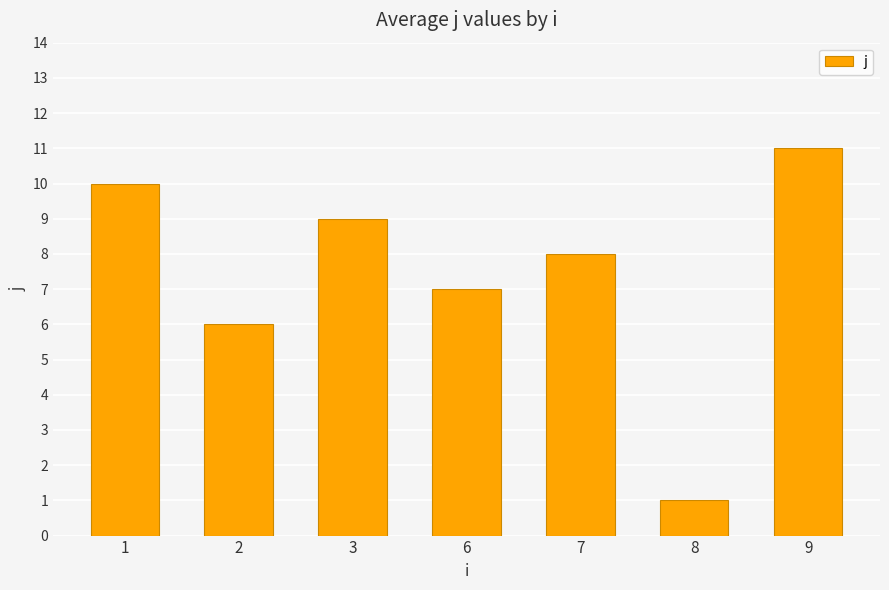

What is the greatest value displayed?

11